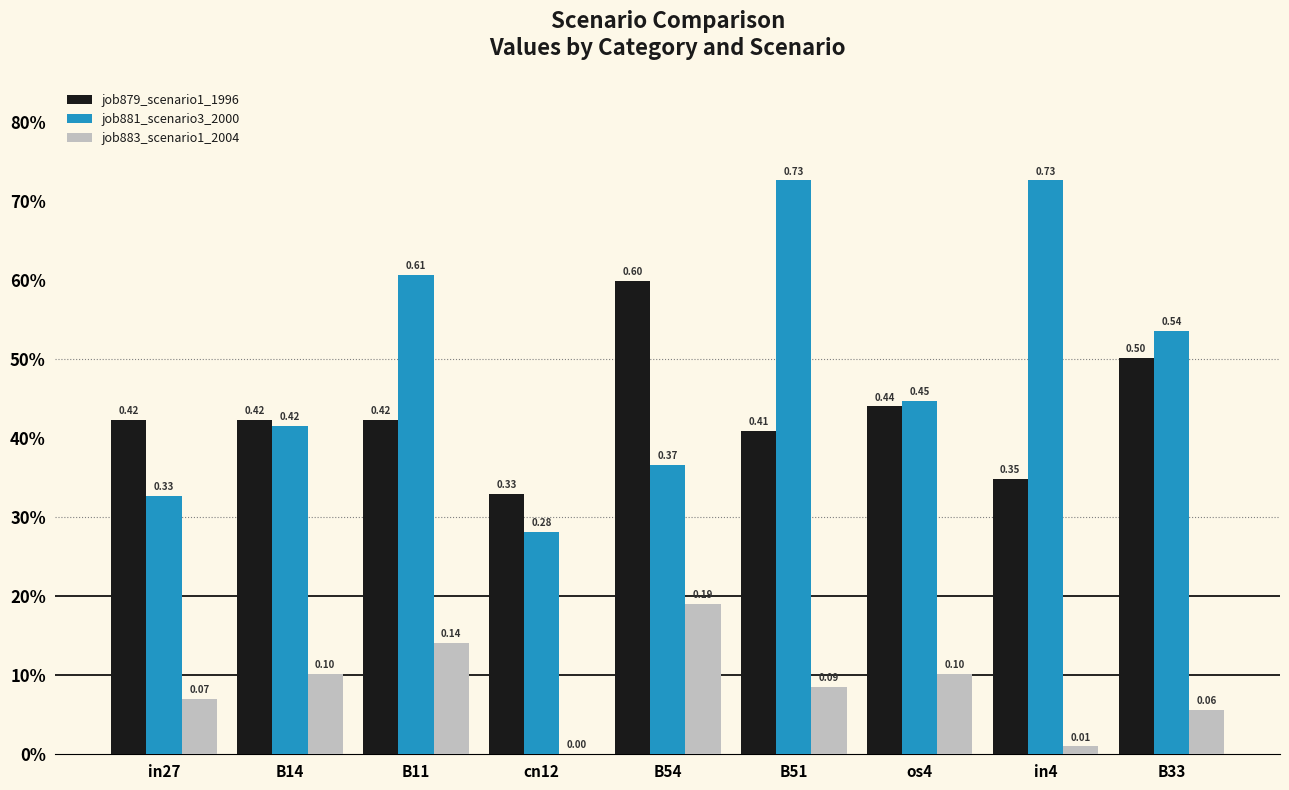

Which category has the highest value in the job879_scenario1_1996 series?

B54